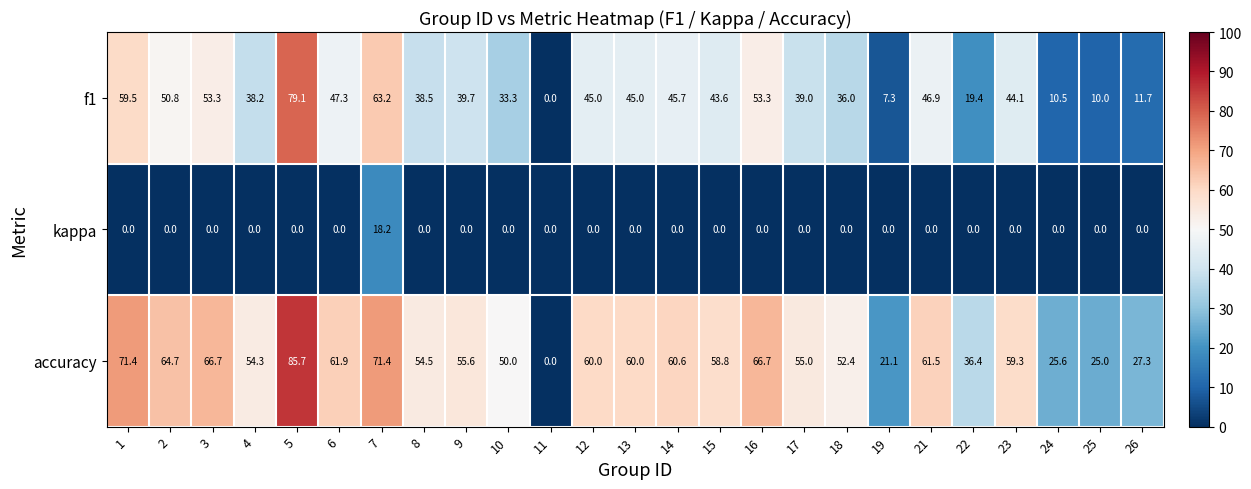

At which label is accuracy closest to 42?

22